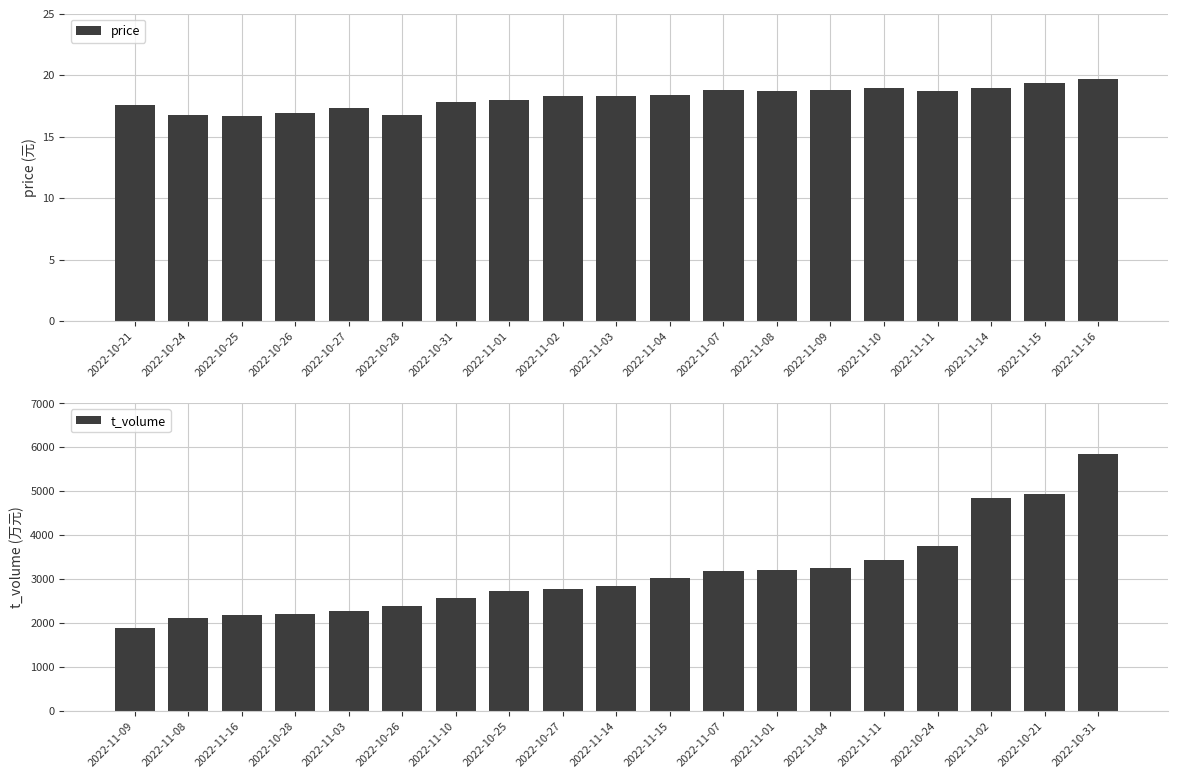

At how many categories does at least one series exceed 2496?

13